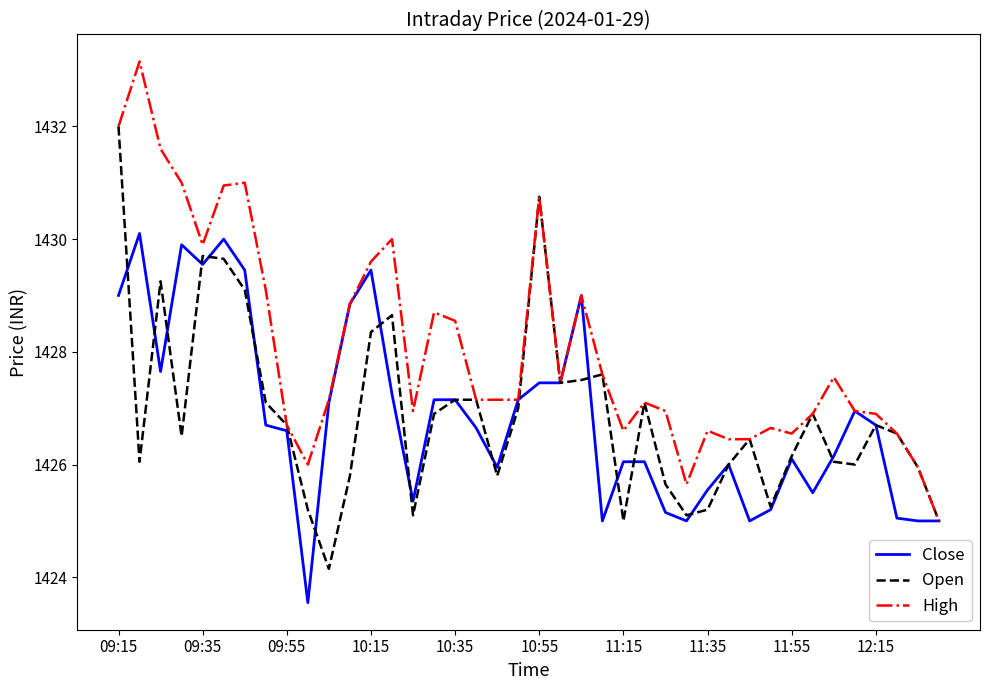

Which series has the largest total across all categories?

High